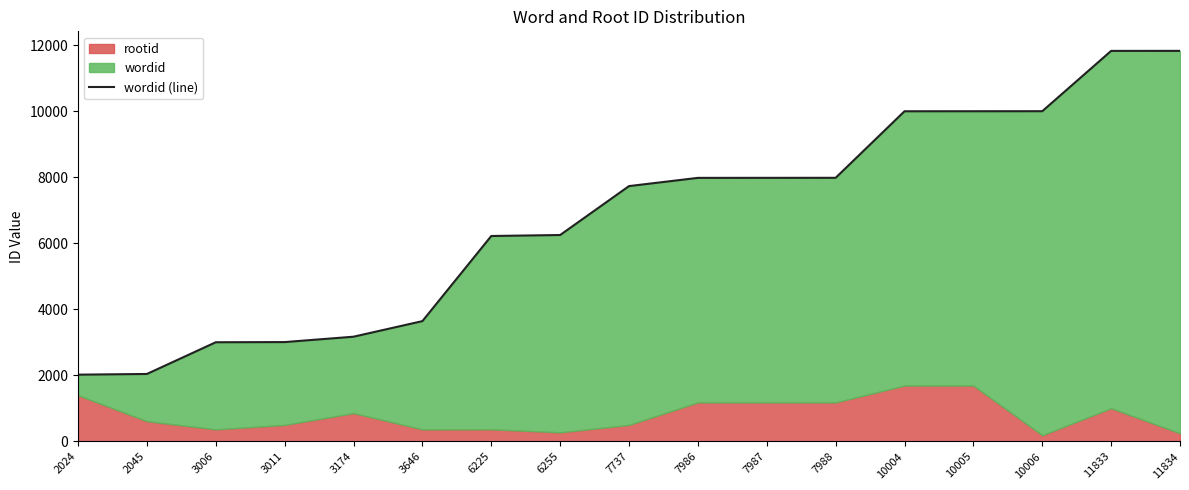

True or false: the data shows 4137 at 11833.

False